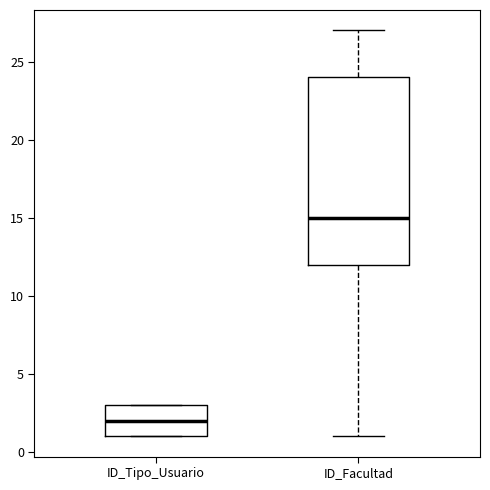

Which box's median line is the lowest?

ID_Tipo_Usuario